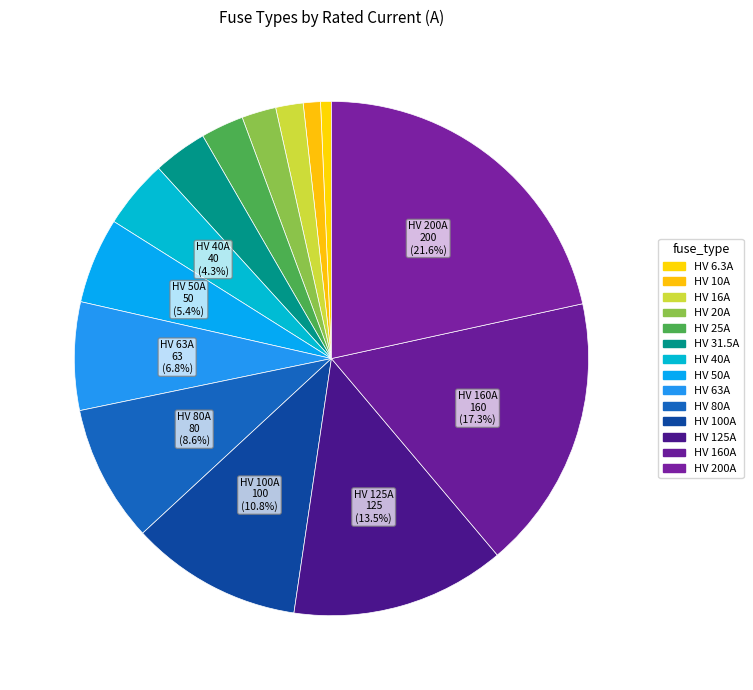

Does any single category account for the majority?

No